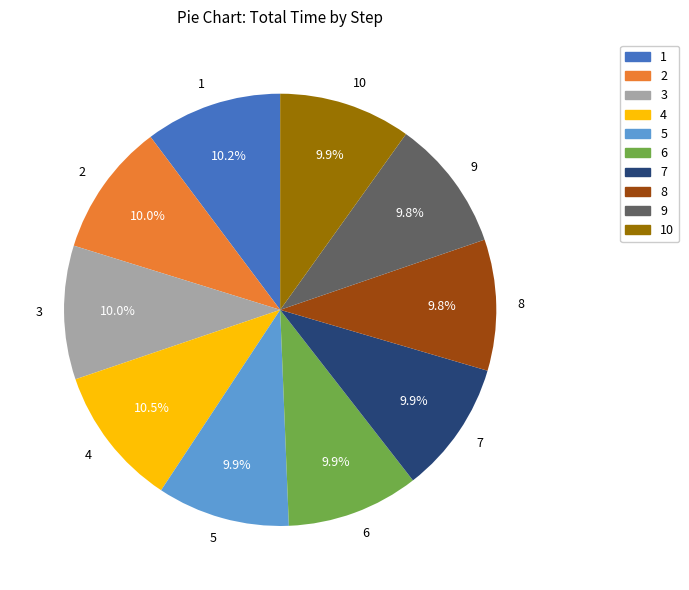

Count the number of slices in the pie.

10